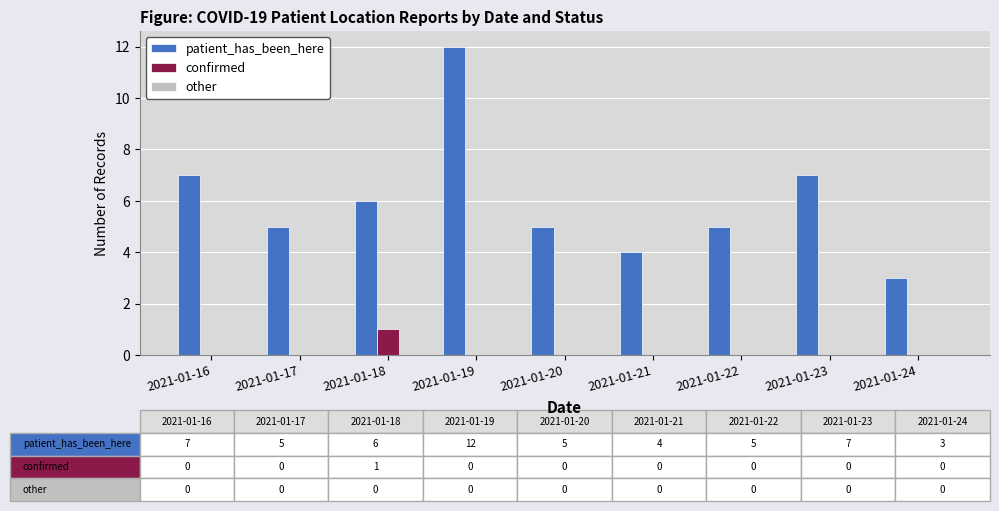

What is the approximate value of confirmed at 2021-01-18?

1